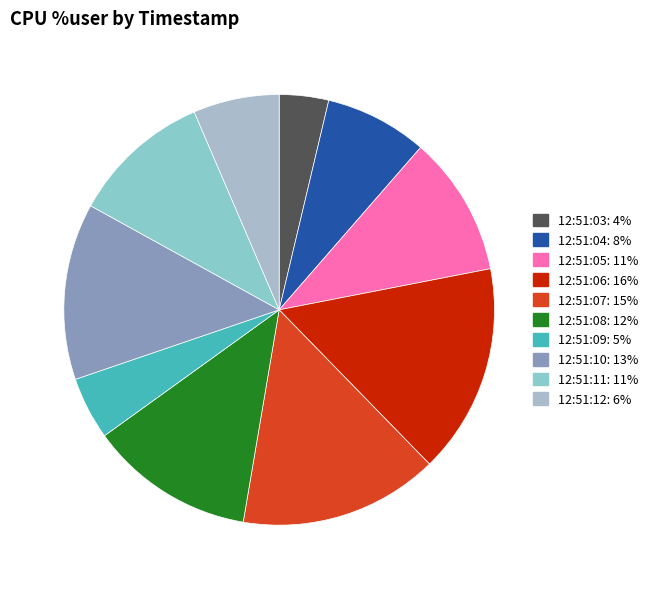

Which slice is the largest?

12:51:06